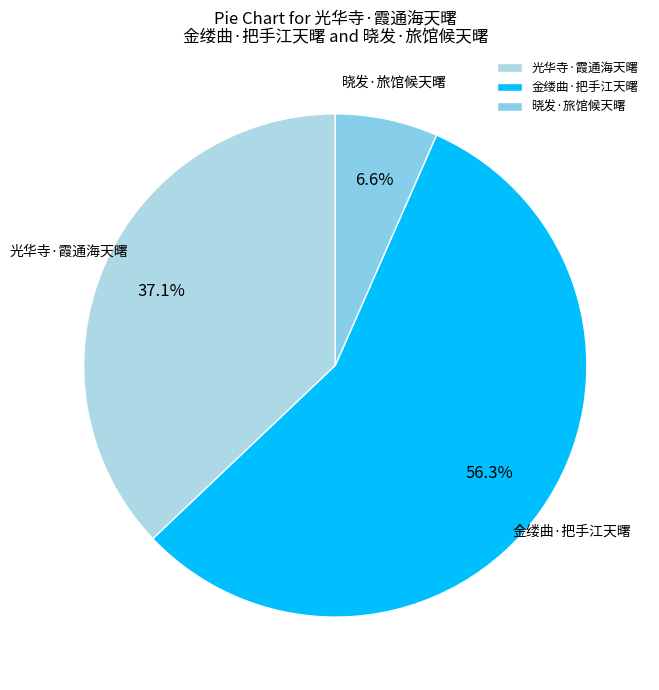

How many segments does this pie chart have?

3